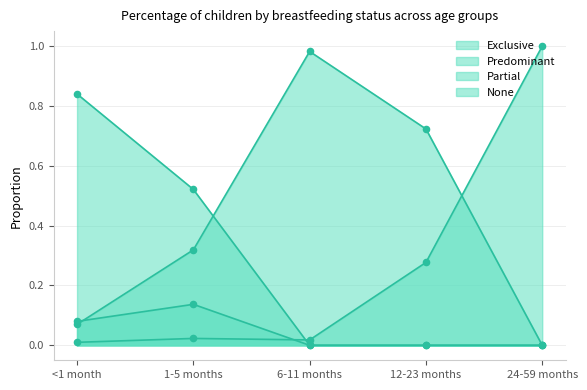

Which series reaches the minimum Y coordinate?

Exclusive